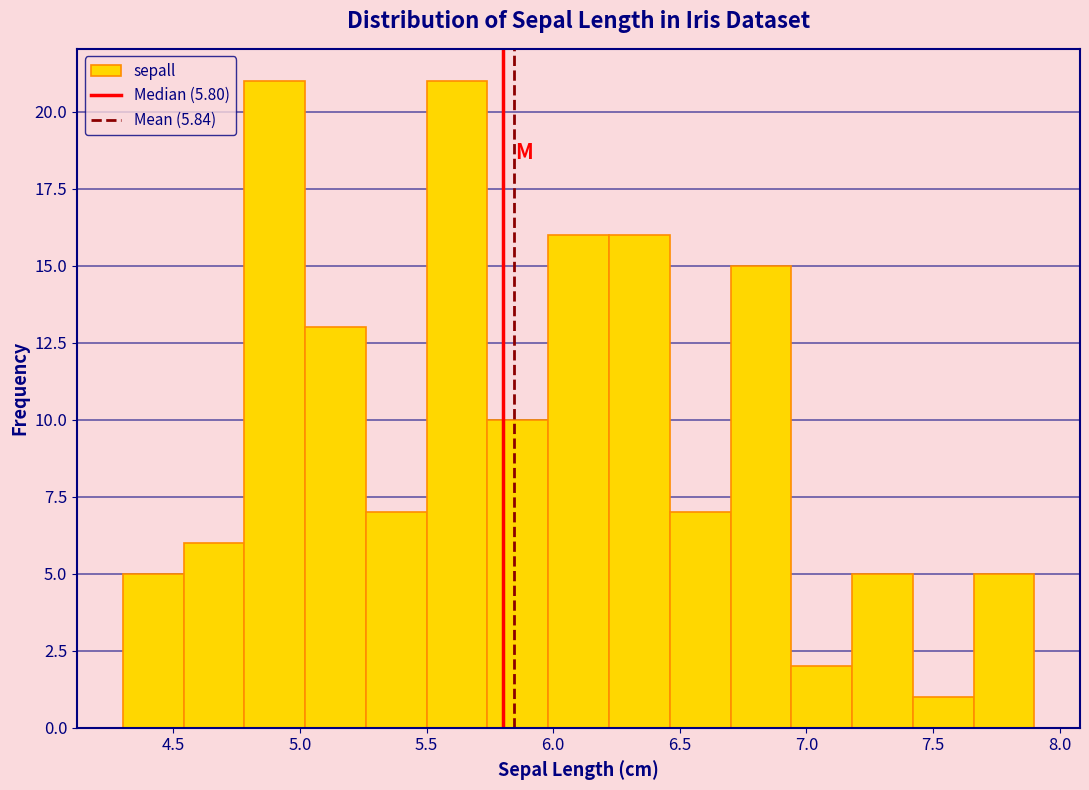

Reading left to right, transcribe this chart: for each bar, give the range it covers on the x-axis and its height. Neither the bar edges nor the heights are printed on the chart, so give them approximately, as read against the axes.

4.30 to 4.54: 5
4.54 to 4.78: 6
4.78 to 5.02: 21
5.02 to 5.26: 13
5.26 to 5.50: 7
5.50 to 5.74: 21
5.74 to 5.98: 10
5.98 to 6.22: 16
6.22 to 6.46: 16
6.46 to 6.70: 7
6.70 to 6.94: 15
6.94 to 7.18: 2
7.18 to 7.42: 5
7.42 to 7.66: 1
7.66 to 7.90: 5